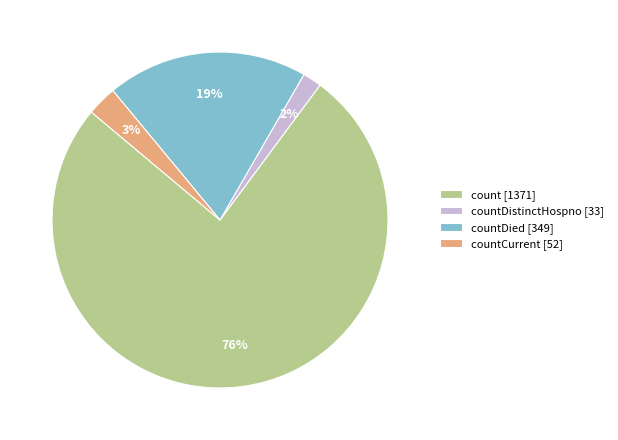

Which slice is the smallest?

countDistinctHospno [33]